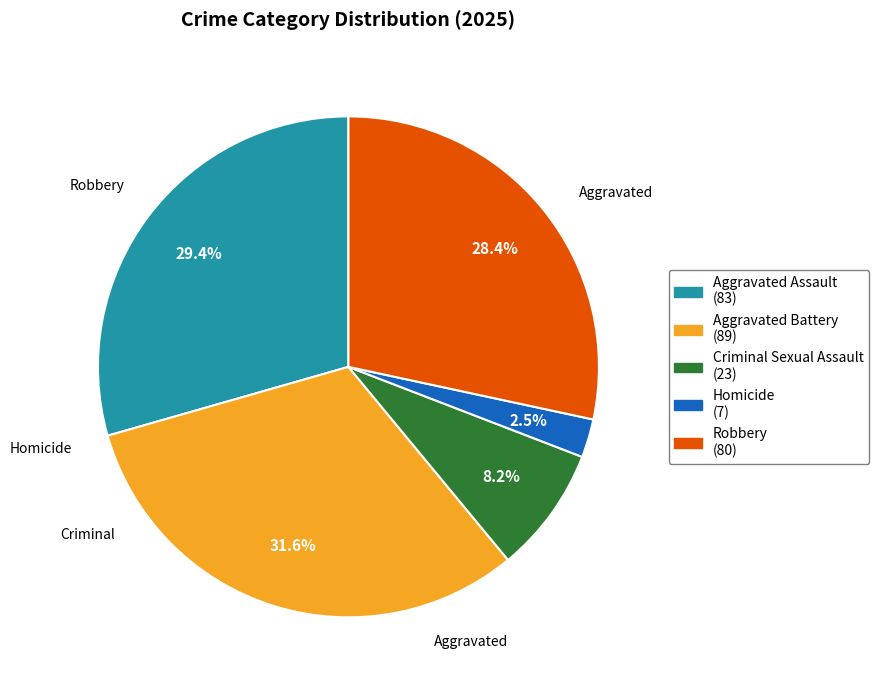

How many slices are in this pie chart?

5